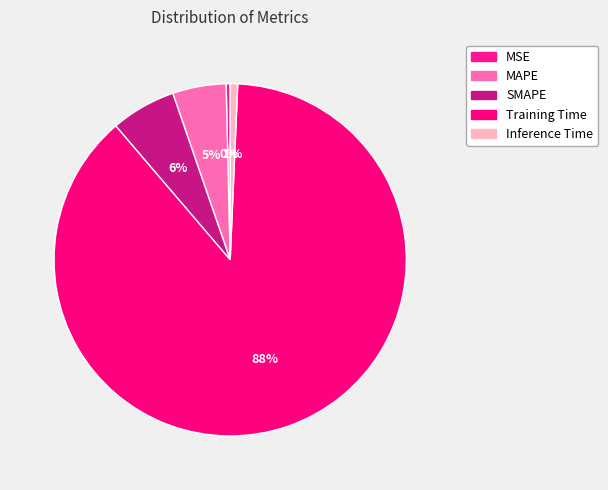

Rank the categories by value from highest to lowest.

Training Time, SMAPE, MAPE, Inference Time, MSE